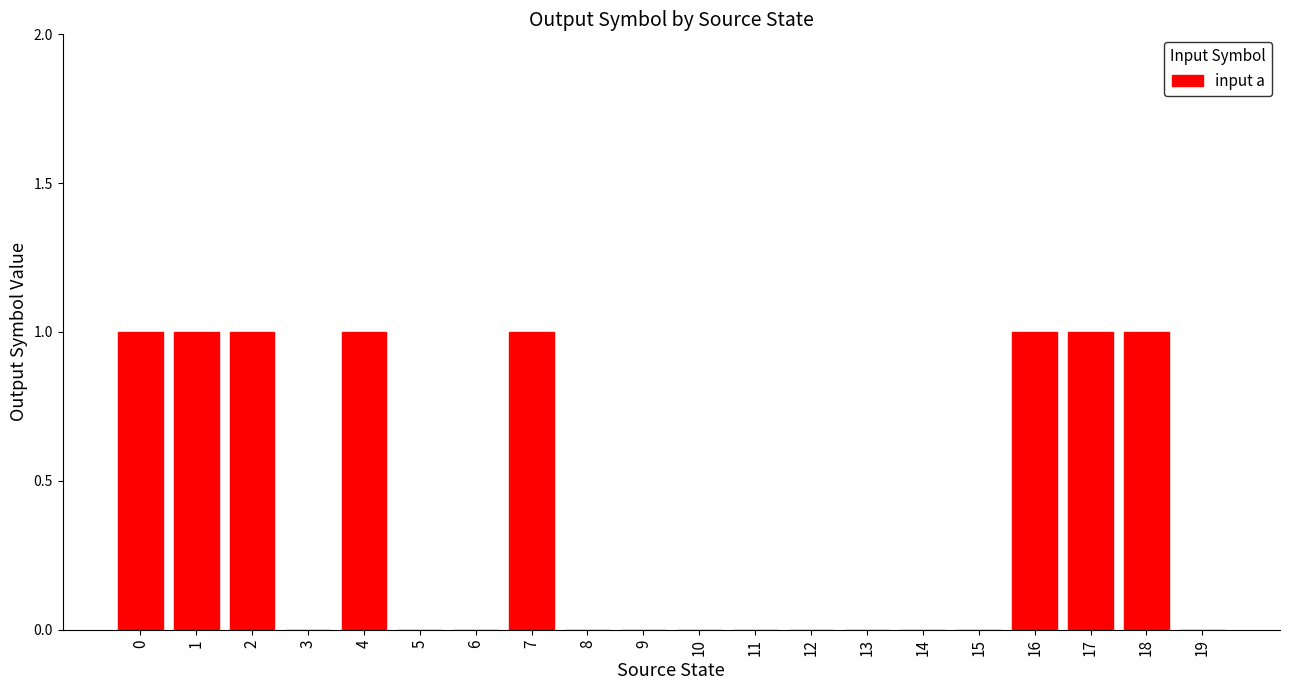

What is the sum of all values?

8